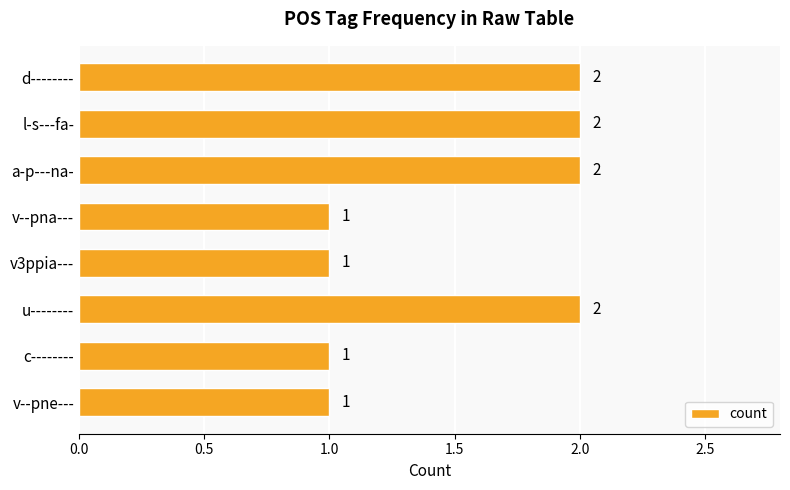

What position from the bottom is v--pna---?

5